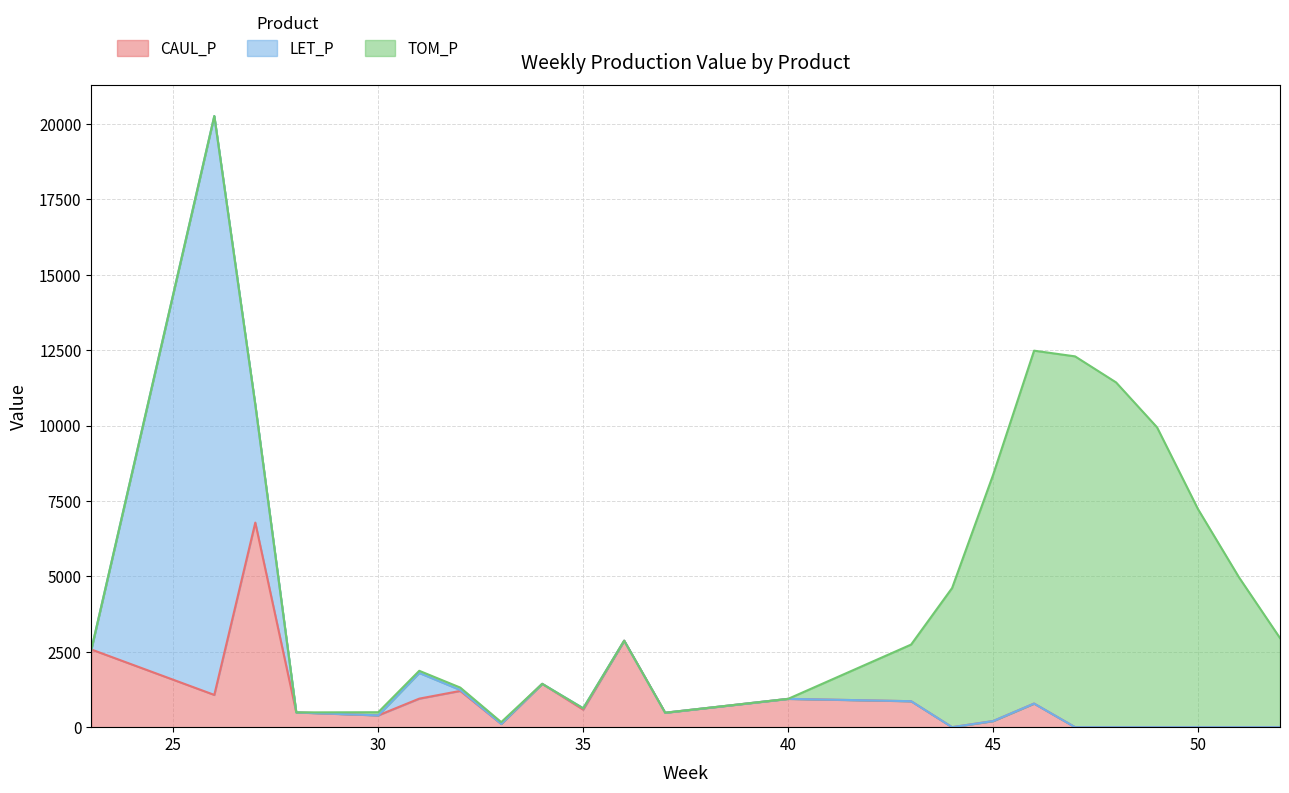

At which label is CAUL_P closest to 3445?

36